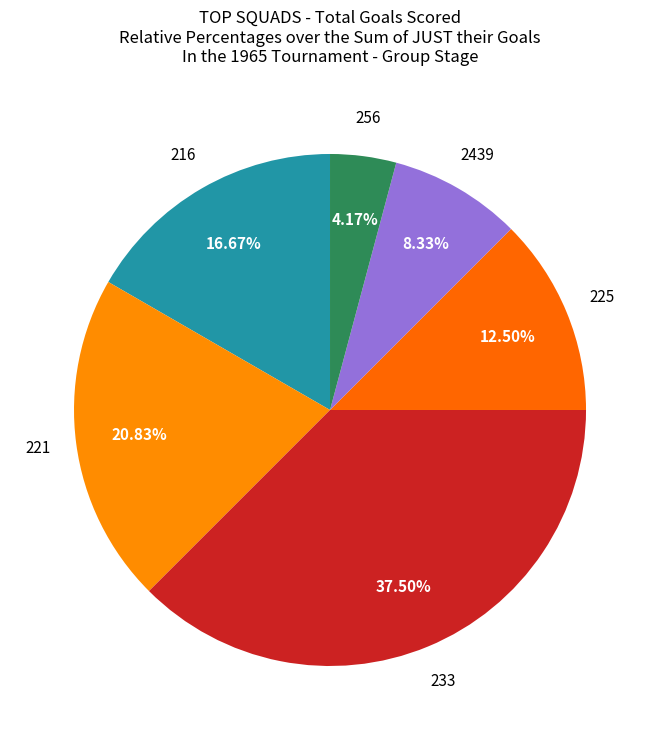

Is 216 the majority of the pie?

No